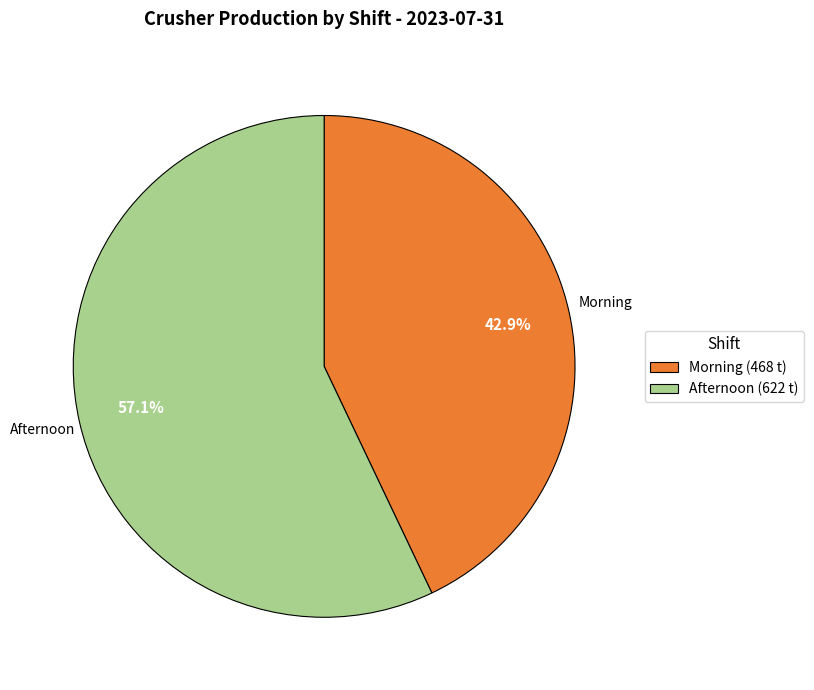

To the nearest percent, what is the average slice percentage?

50%